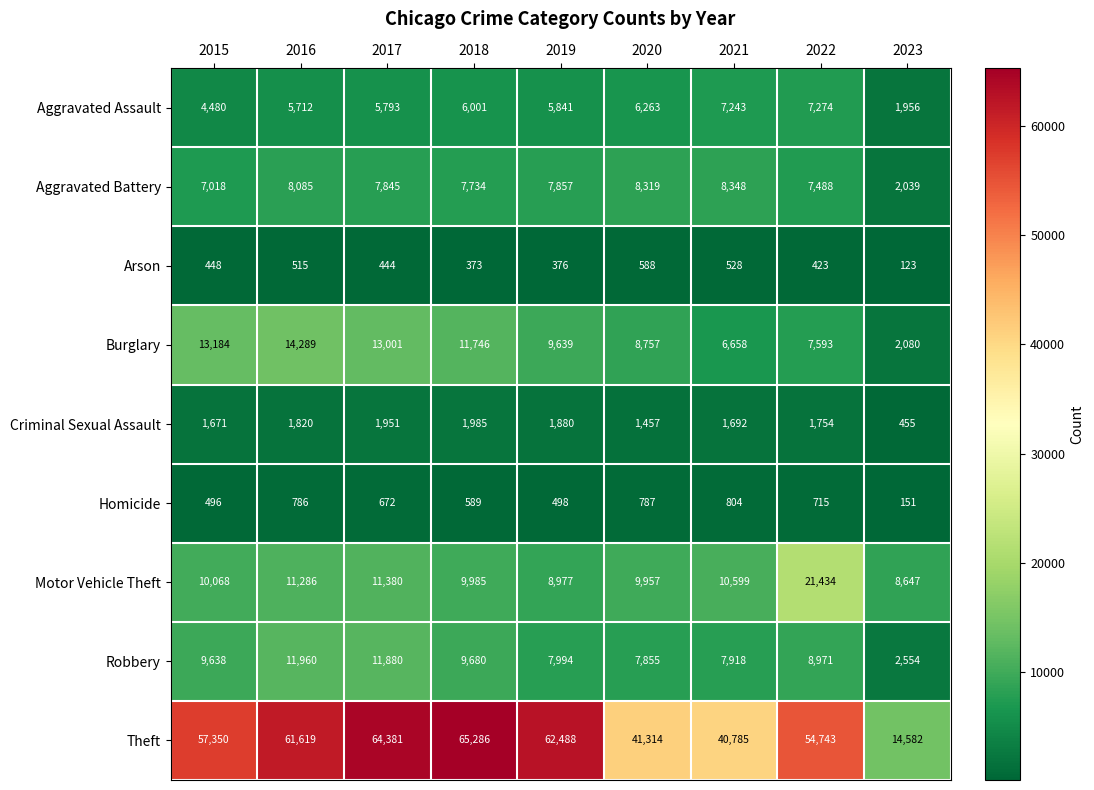

Where is Criminal Sexual Assault nearest to the value 1220?

2020